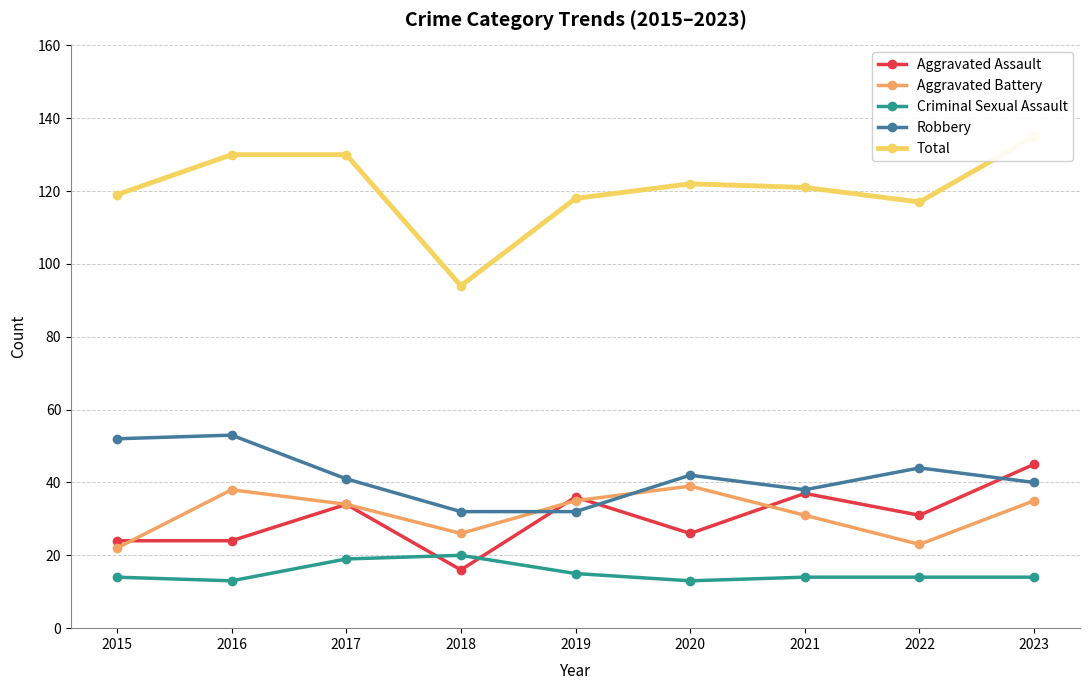

What is the total value across all series at 2017?

258